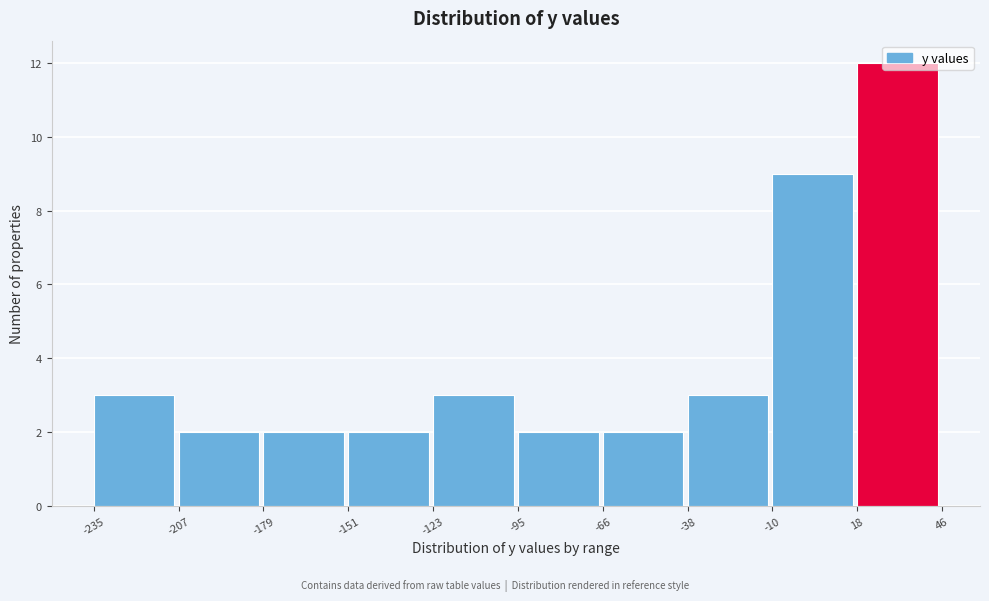

What is the height of the bar covering -207 to -179 on the x-axis? The values are not printed on the chart, so give them approximately, as read against the axis.

2